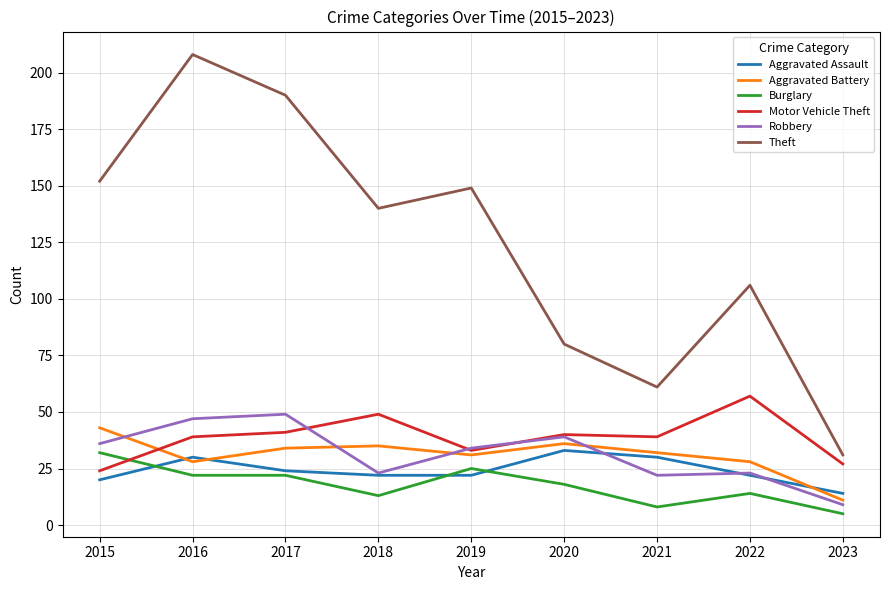

Is it true that Aggravated Battery equals 32 at 2021?

True